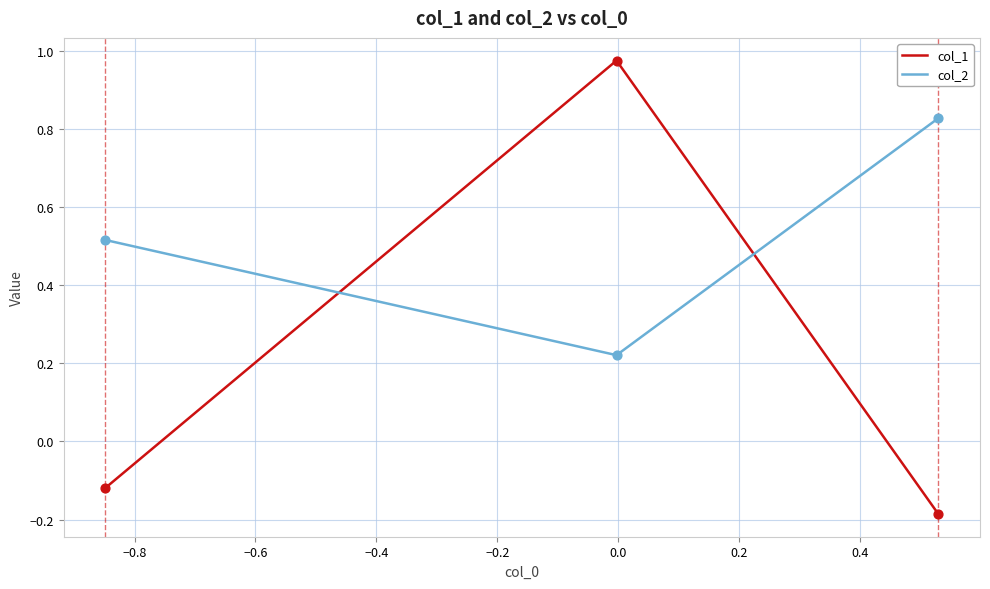

Which series has the largest Y range (max minus min)?

col_1